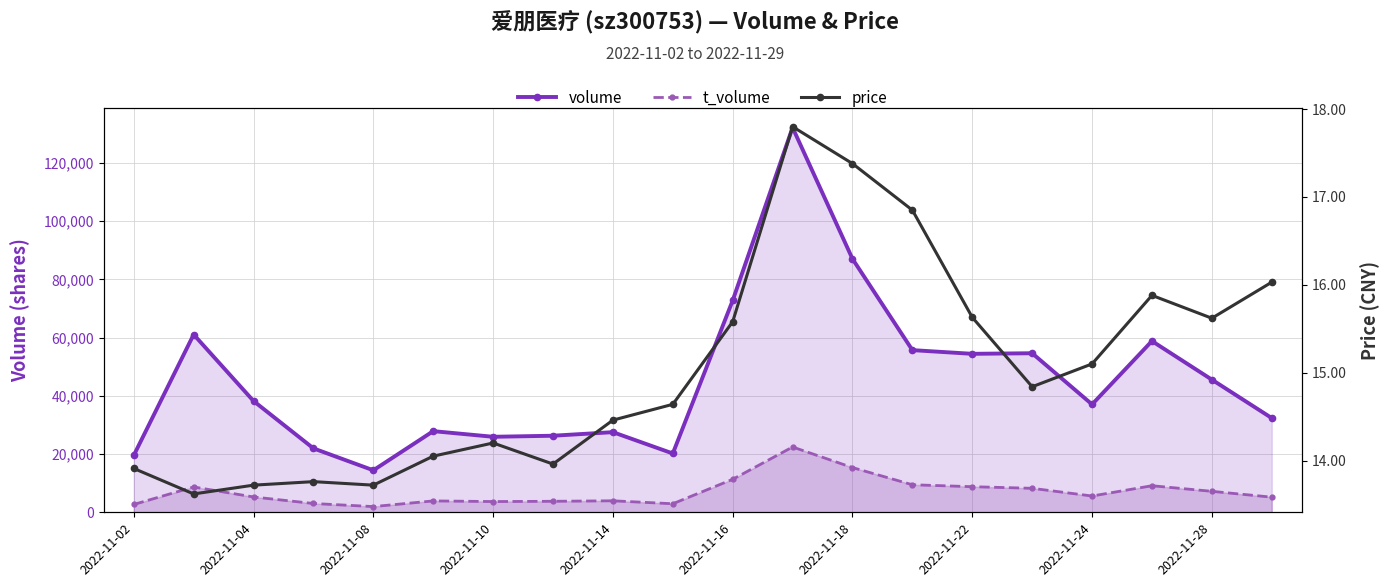

True or false: price has more than 2 points higher than both neighbors.

True